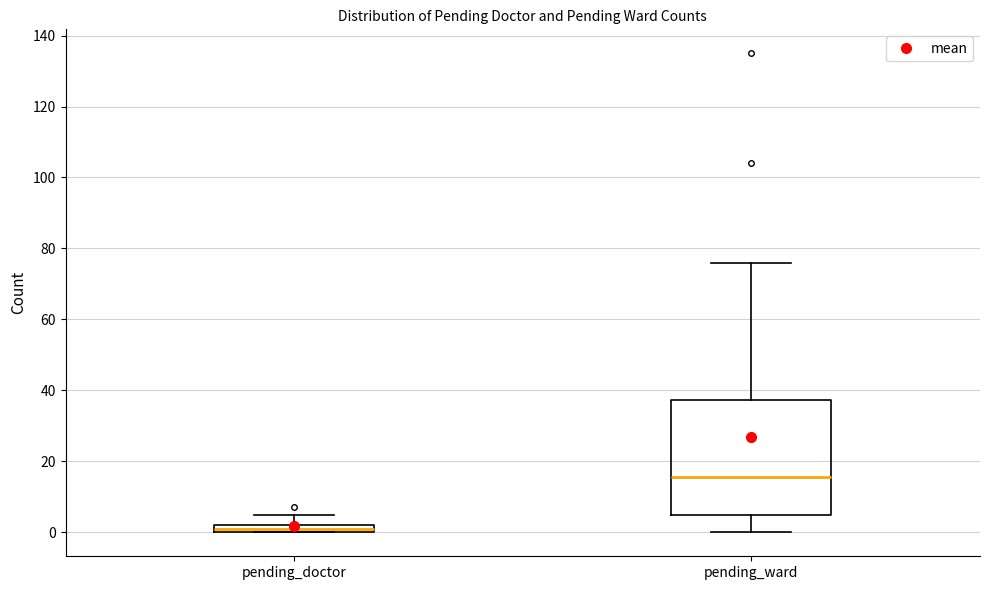

Comparing the boxes themselves (not the whiskers), which one is the tallest?

pending_ward